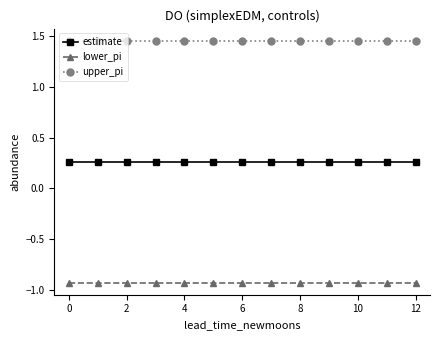

Which series has the largest total across all categories?

upper_pi